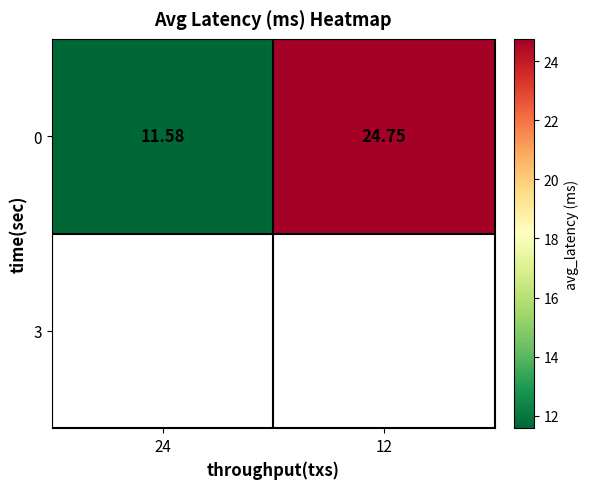

At which label is the value closest to 18?

24